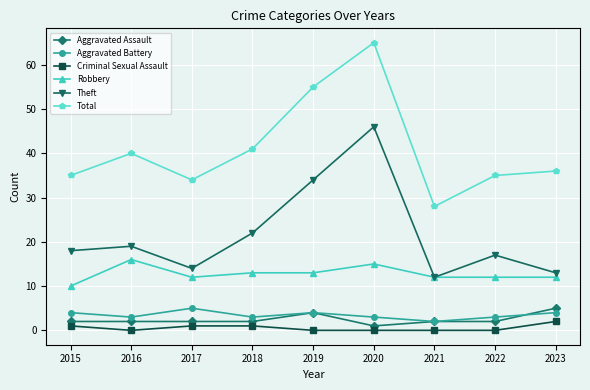

What is the highest value of the Criminal Sexual Assault series?

2